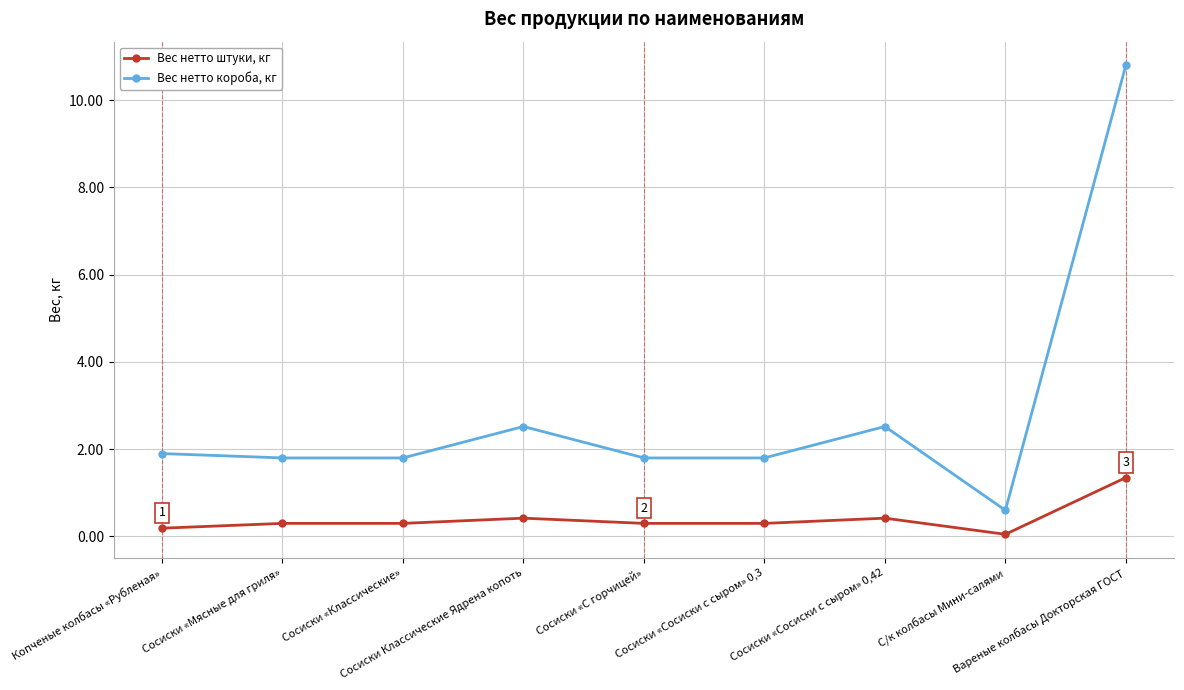

How many data points in Вес нетто короба, кг are less than 1?

1